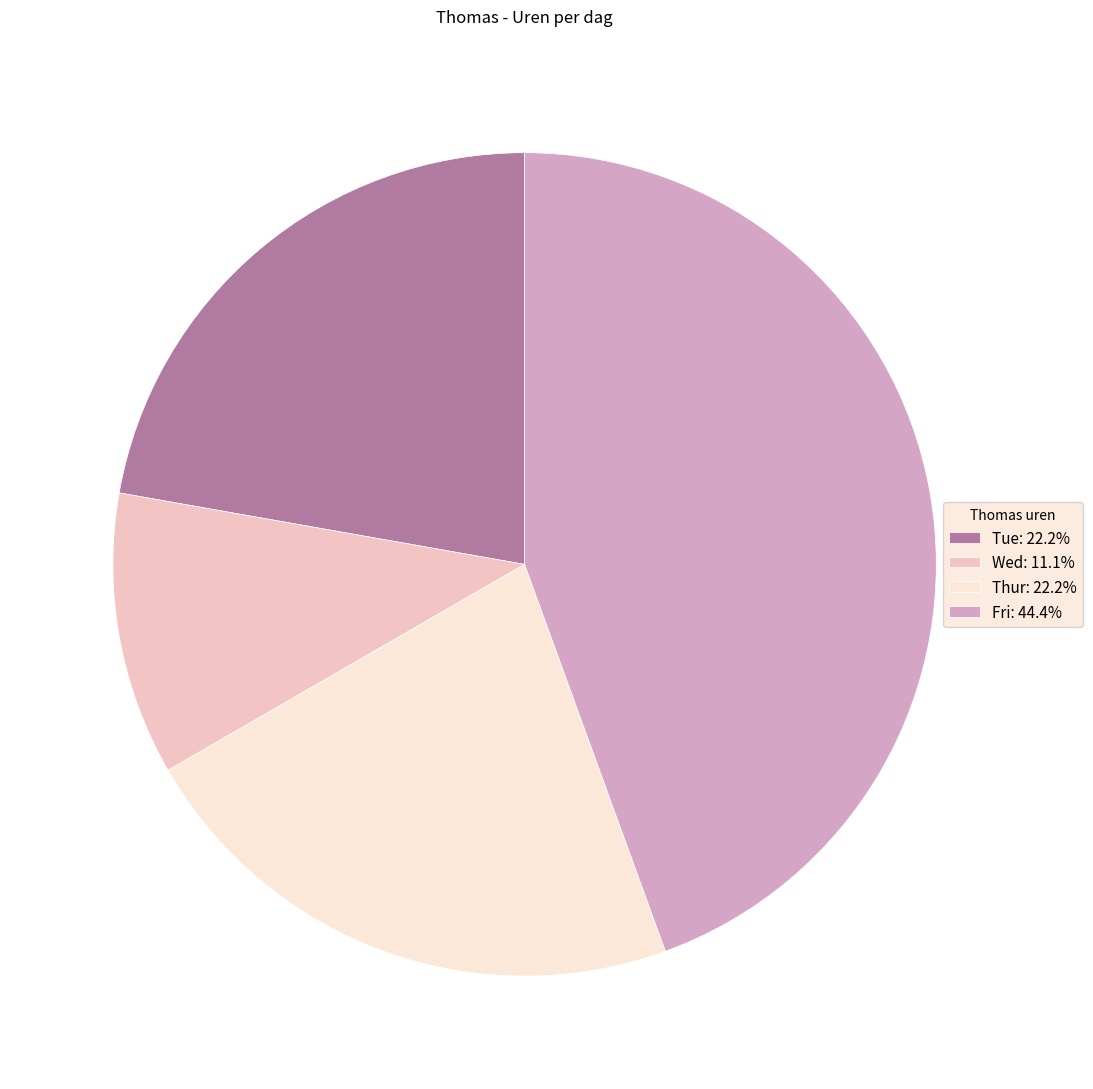

Does Tue: 22.2% represent more than half of the total?

No